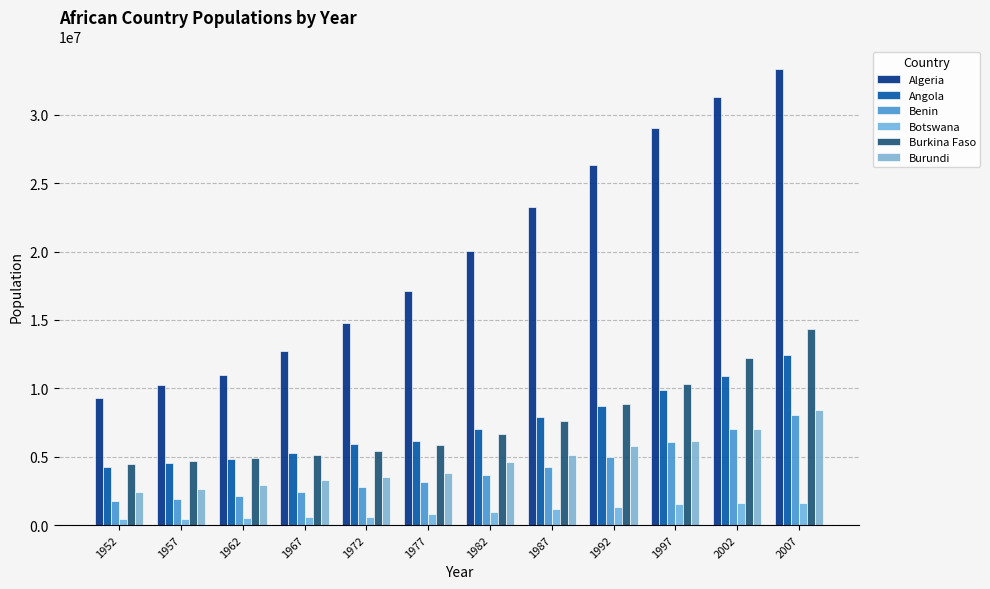

How many groups of bars are there?

12